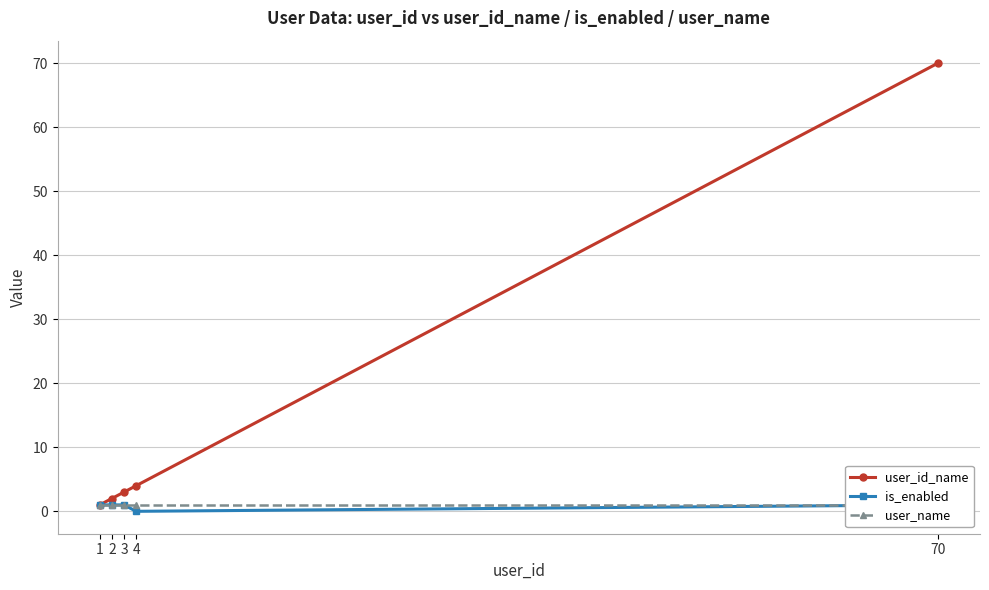

Which has a higher value, 2 or 3?

3